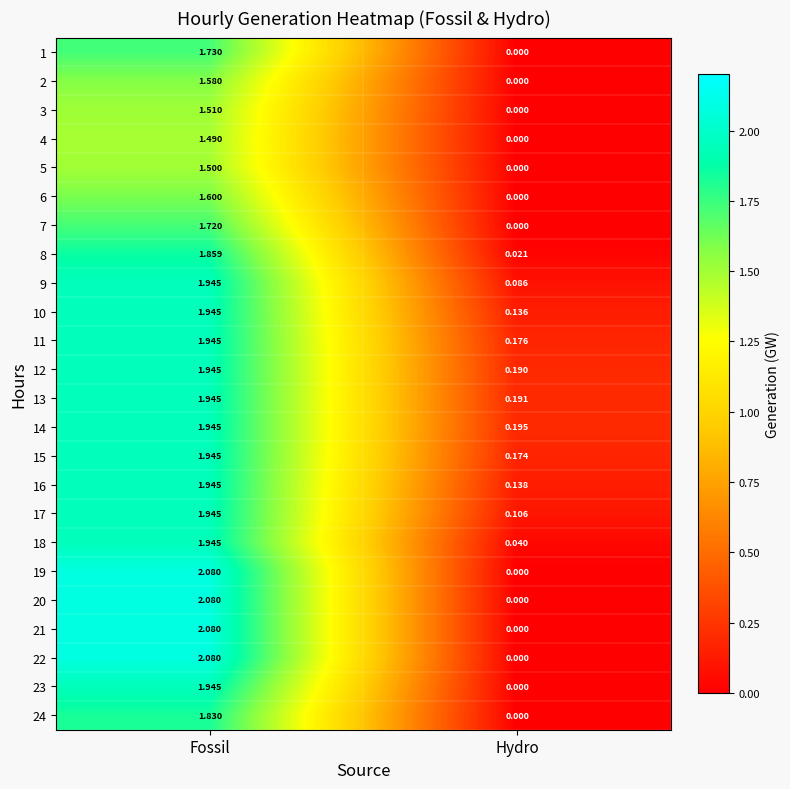

What is the total value across all series at Hydro?

1.5